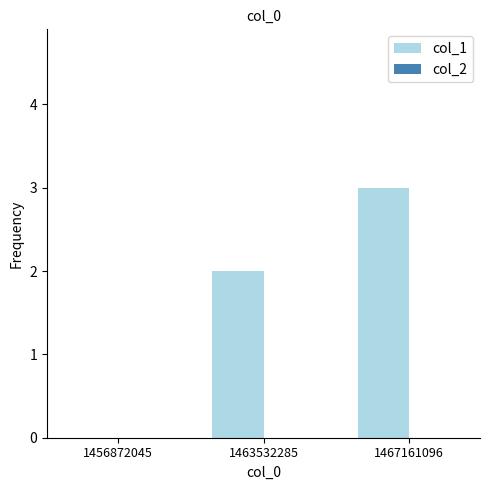

What is the change in value from 1463532285 to 1467161096?

+1